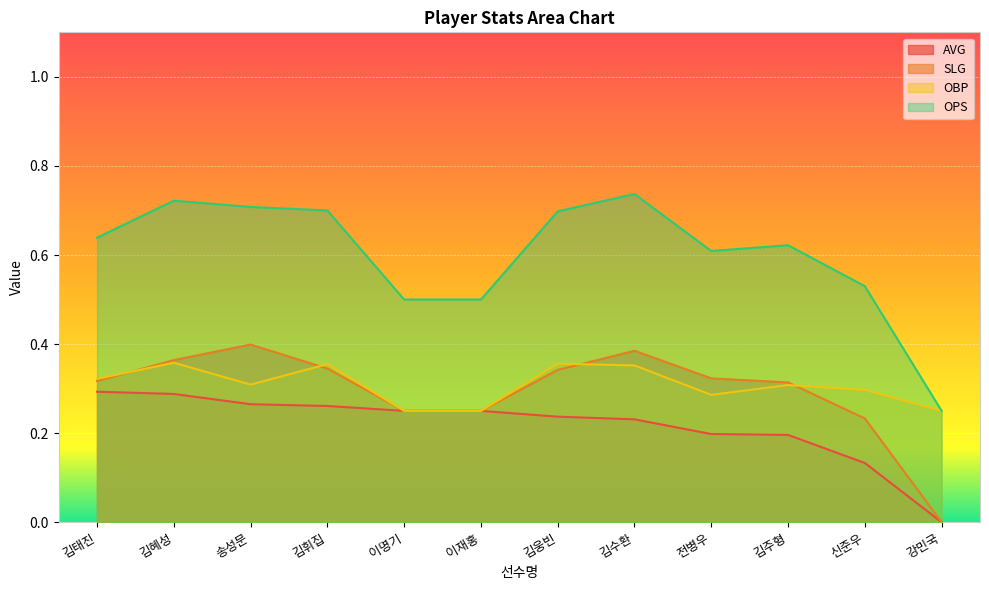

What is the total value across all series at 김주형?

1.4